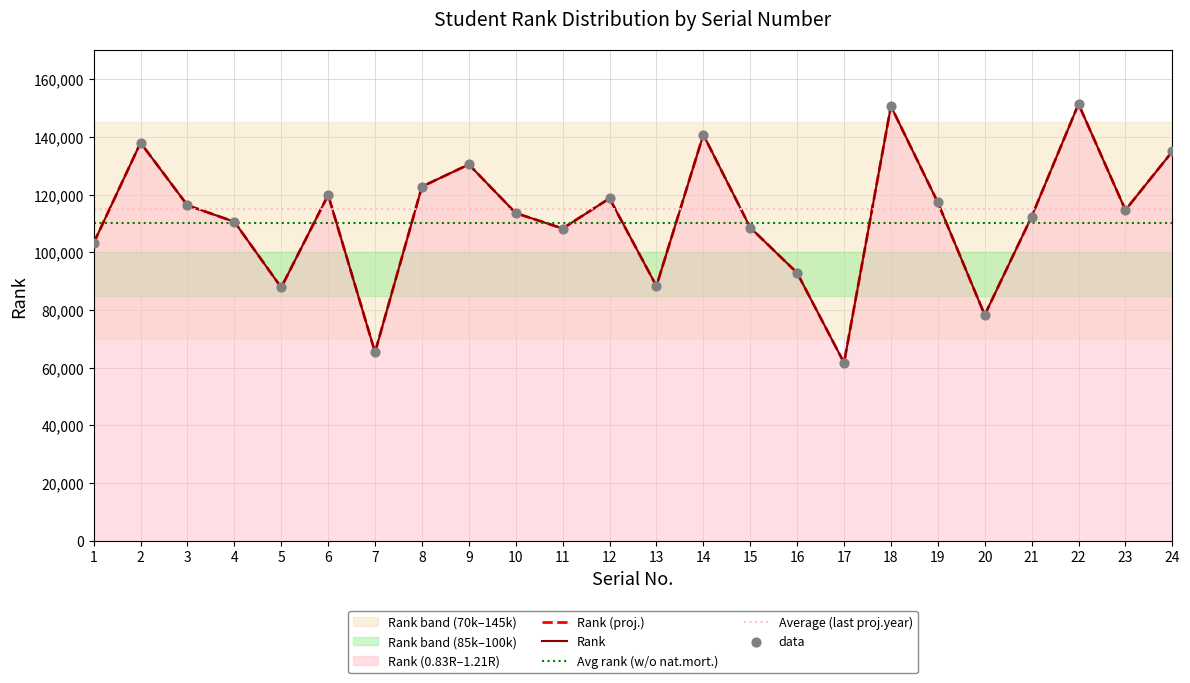

Which series reaches the minimum Y coordinate?

Rank (proj.)